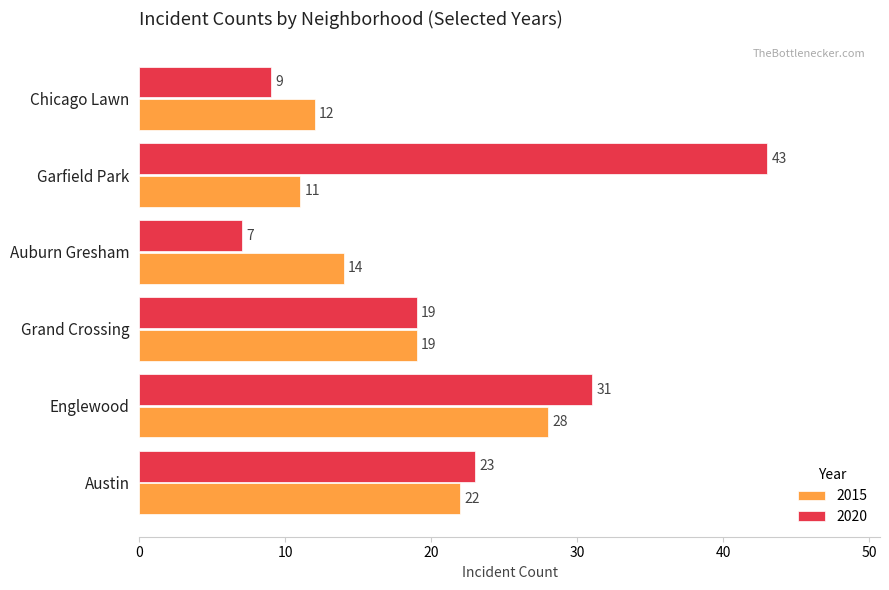

How many series are shown in this chart?

2